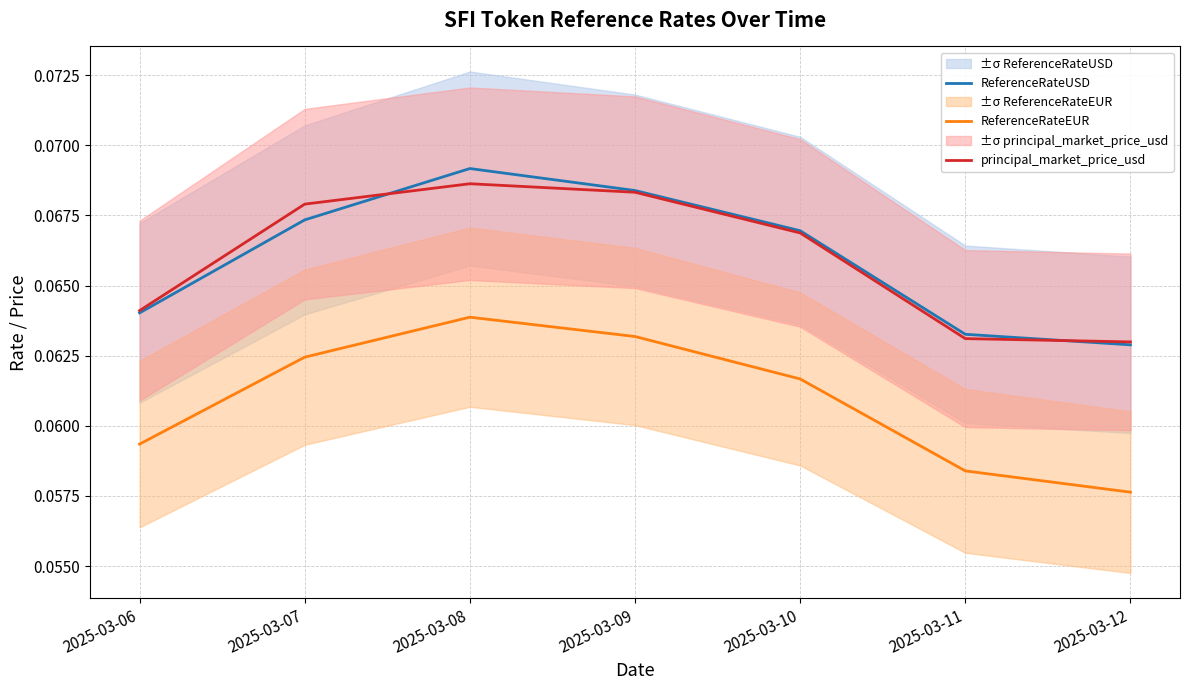

Reading right to left, what are all the values shown in this chart?

ReferenceRateUSD: 2025-03-12=0.1	2025-03-11=0.1	2025-03-10=0.1	2025-03-09=0.1	2025-03-08=0.1	2025-03-07=0.1	2025-03-06=0.1
ReferenceRateEUR: 2025-03-12=0.1	2025-03-11=0.1	2025-03-10=0.1	2025-03-09=0.1	2025-03-08=0.1	2025-03-07=0.1	2025-03-06=0.1
principal_market_price_usd: 2025-03-12=0.1	2025-03-11=0.1	2025-03-10=0.1	2025-03-09=0.1	2025-03-08=0.1	2025-03-07=0.1	2025-03-06=0.1